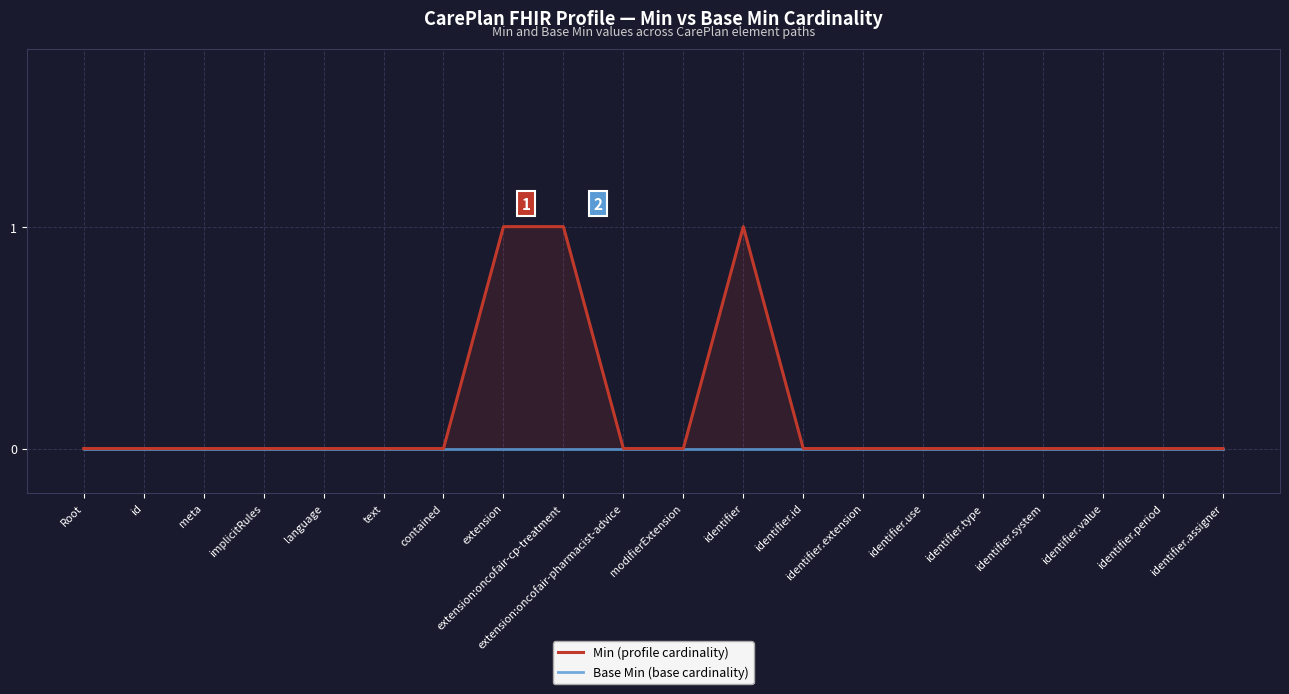

True or false: Min (profile cardinality) has a value of 0 at id.

False